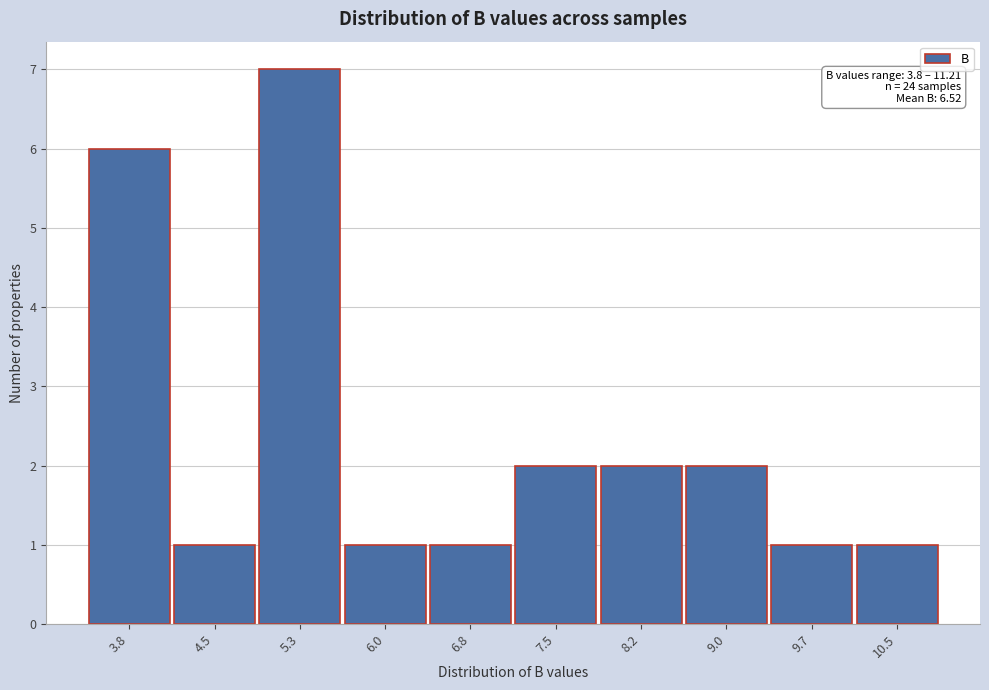

Reading left to right, extract all data points from this chart.

6	1	7	1	1	2	2	2	1	1